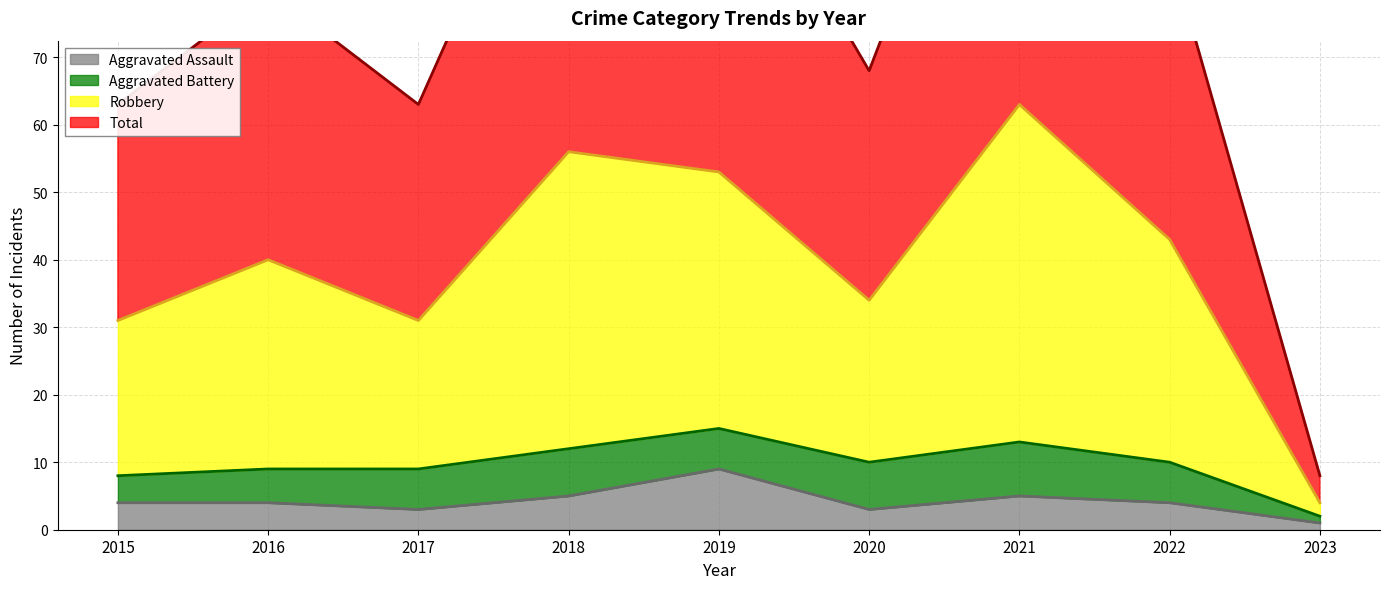

Which series changed the most between 2016 and 2019?

Total